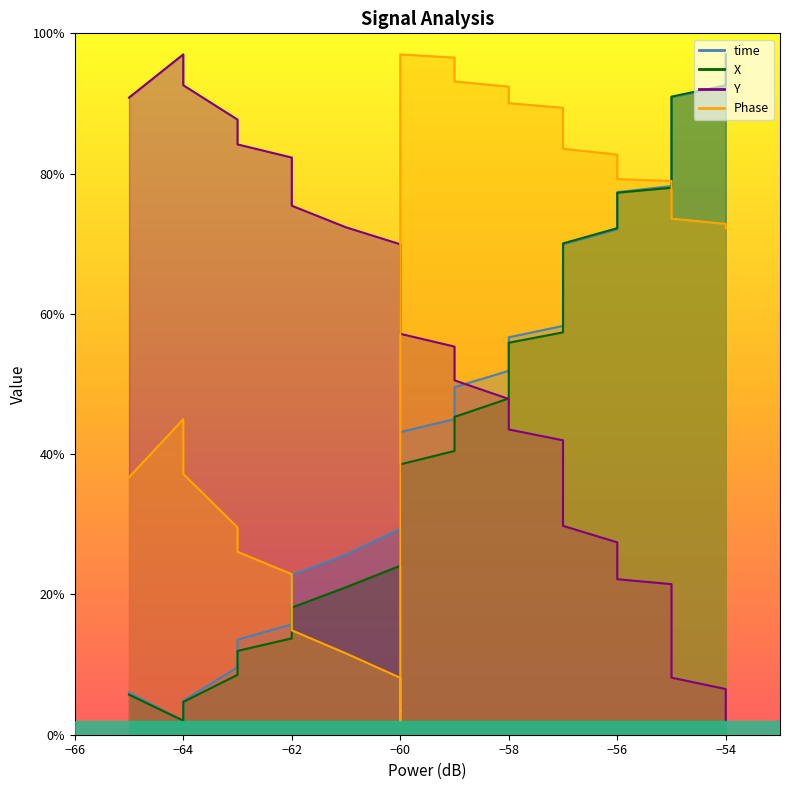

What is the average value of the X series?

48.5